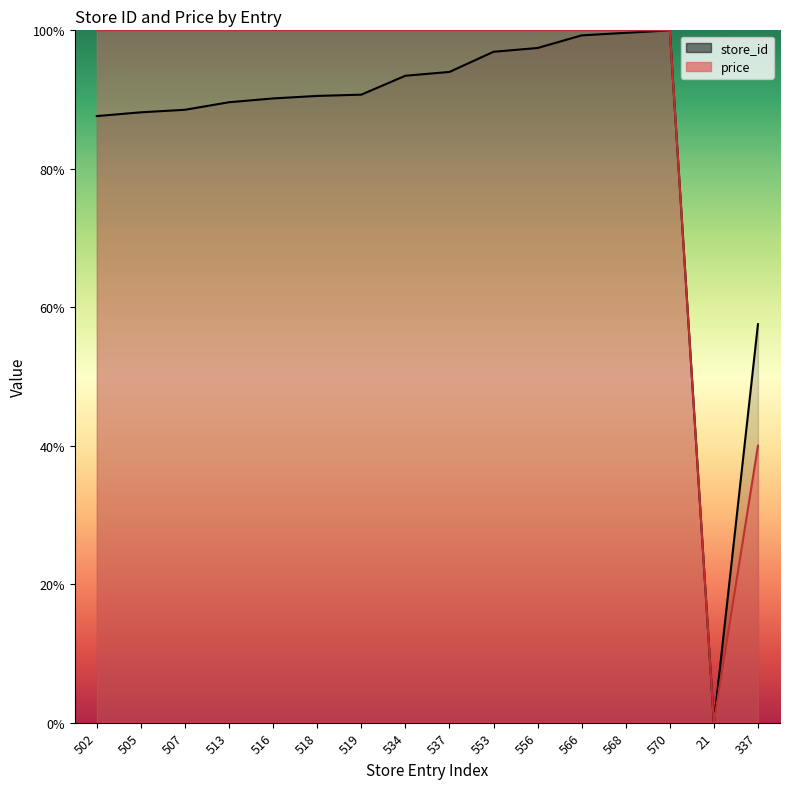

What is the label of the 8th point from the left?

534